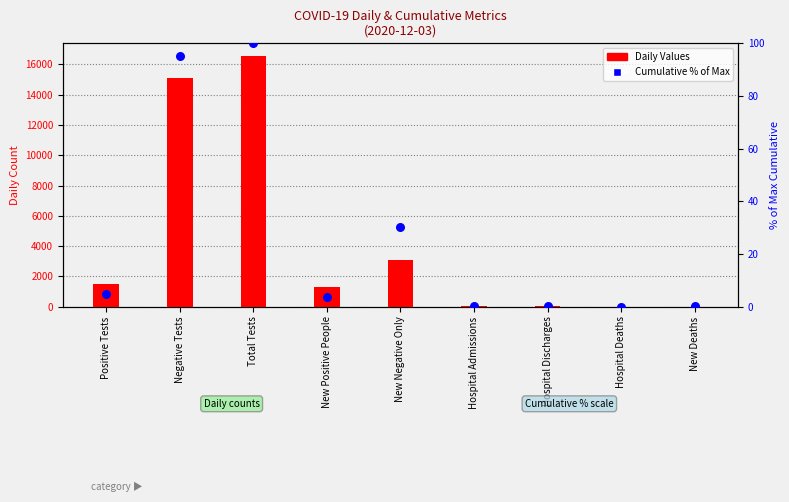

Which series has the widest spread of Y values?

Daily Values